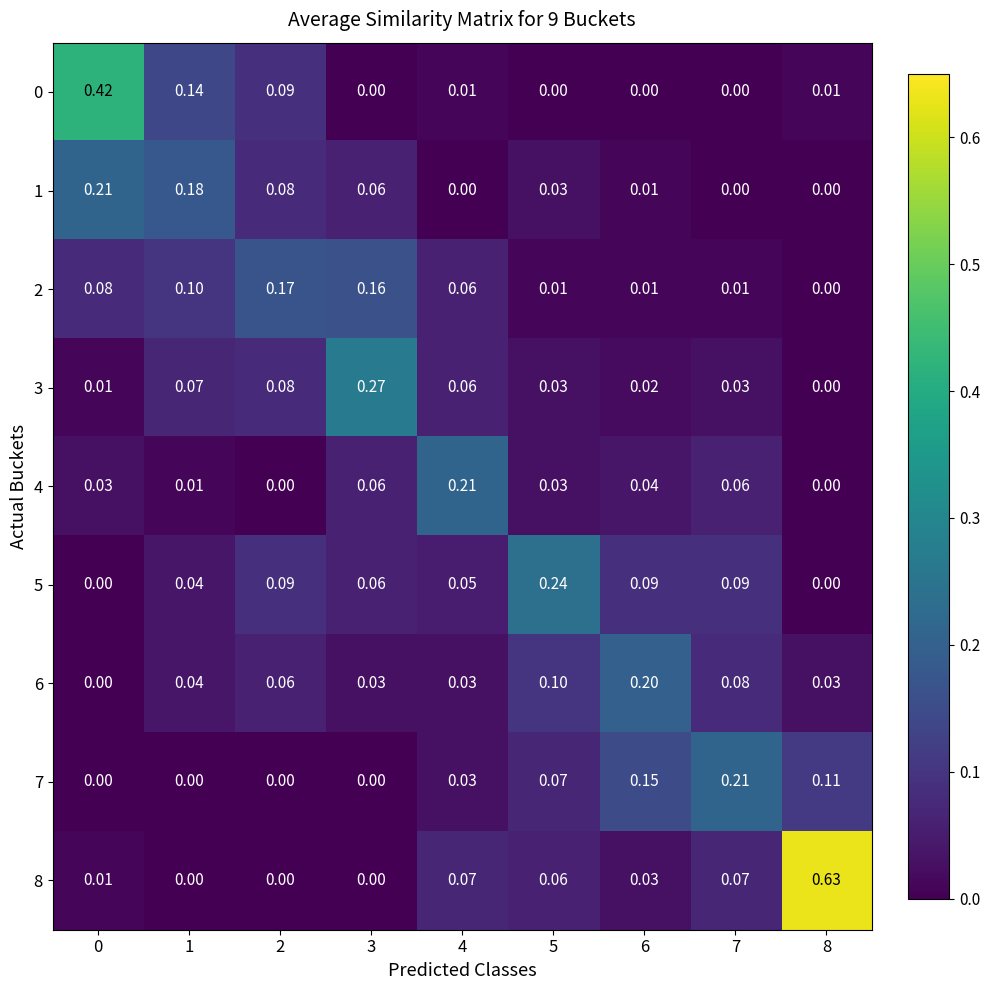

Is the value of 7 at 7 greater than the value of 4 at 5?

Yes